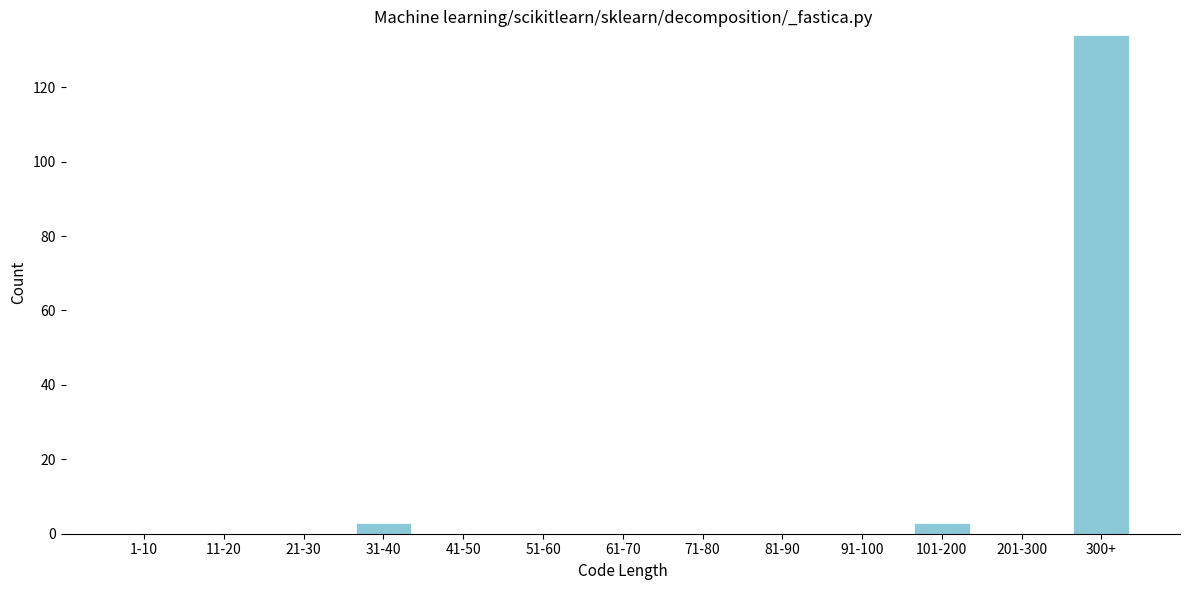

Reading right to left, what are all the values shown in this chart?

300+=134	201-300=0	101-200=3	91-100=0	81-90=0	71-80=0	61-70=0	51-60=0	41-50=0	31-40=3	21-30=0	11-20=0	1-10=0